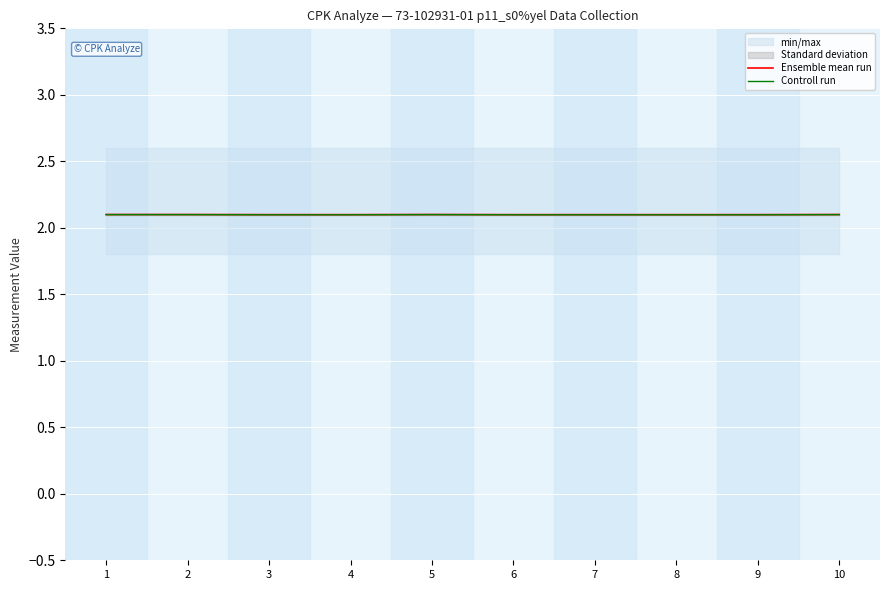

What is the smallest value displayed?

2.1